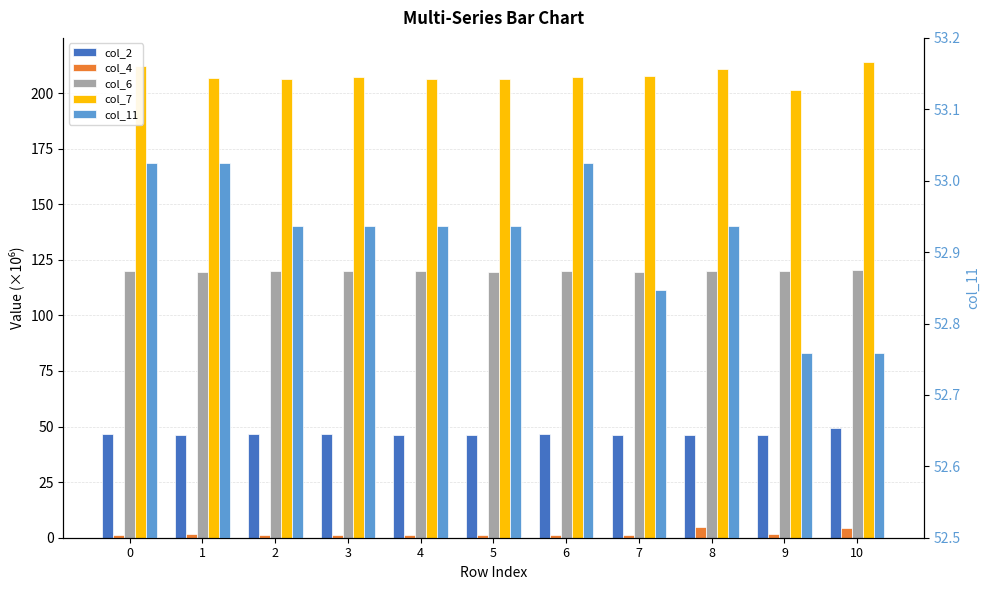

Where is col_4 nearest to the value 2?

1